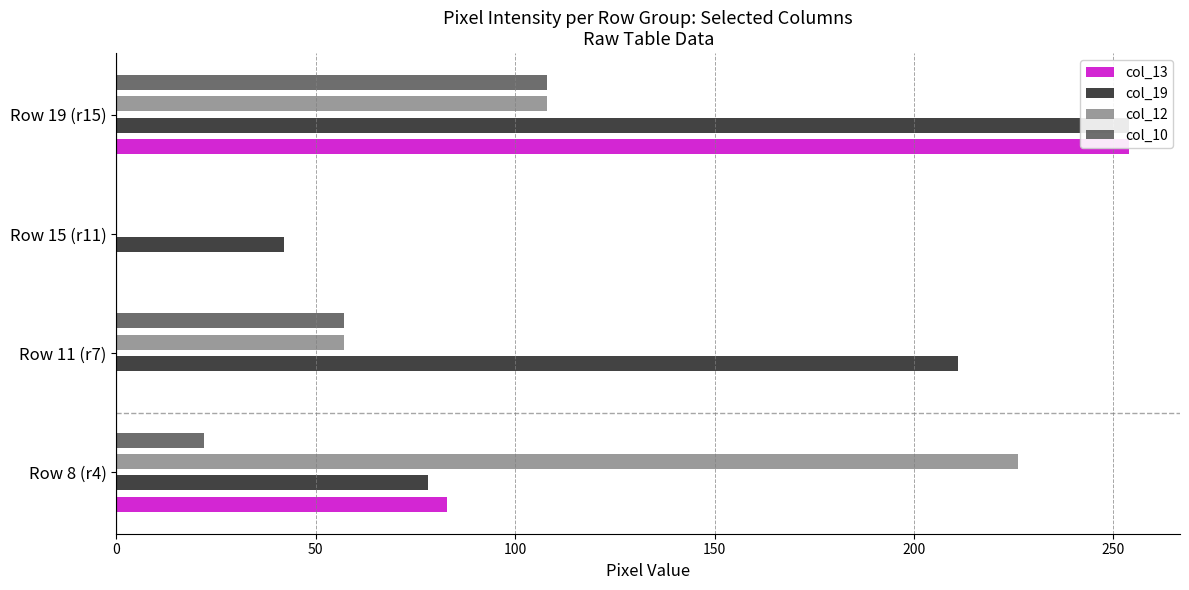

How many data points does each series have?

4